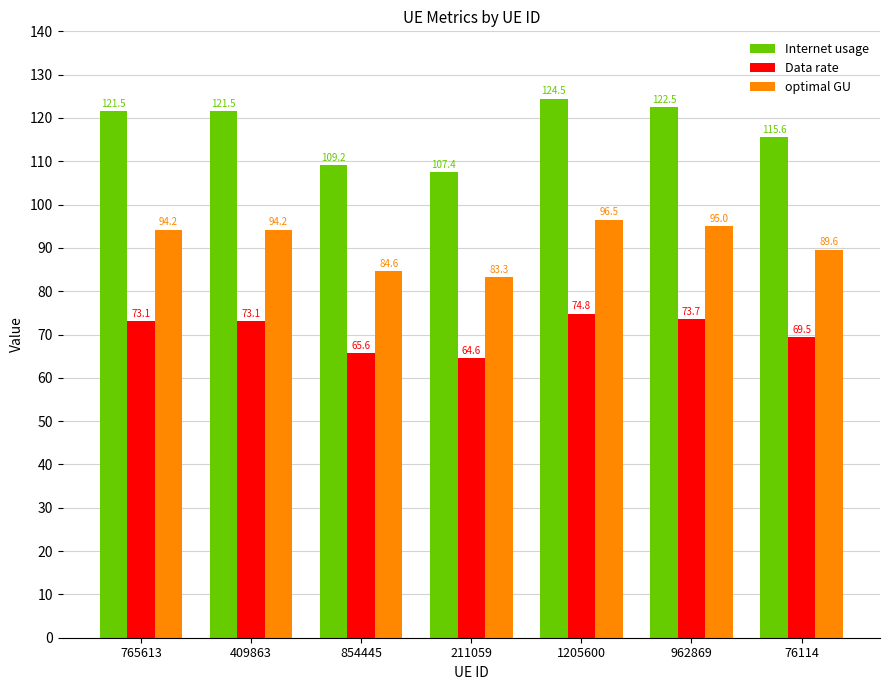

List the series in order of their peak value, highest first.

Internet usage, optimal GU, Data rate